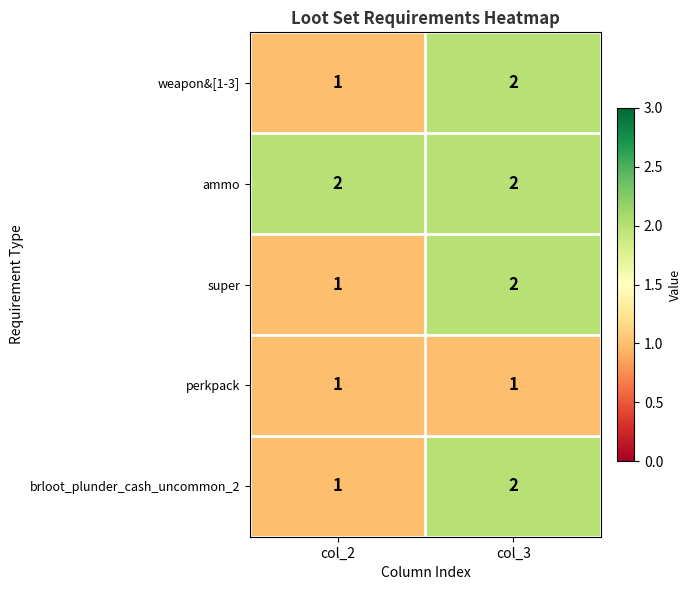

Which category has the highest value in the brloot_plunder_cash_uncommon_2 series?

col_3